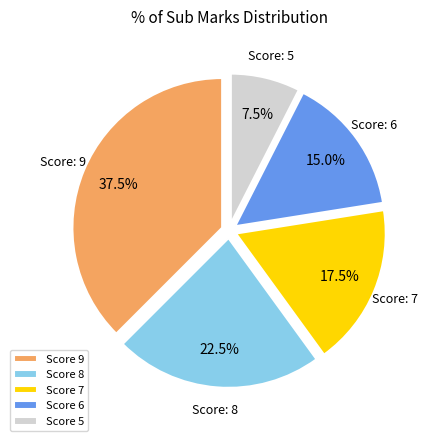

Which has a higher value, Score 8 or Score 5?

Score 8